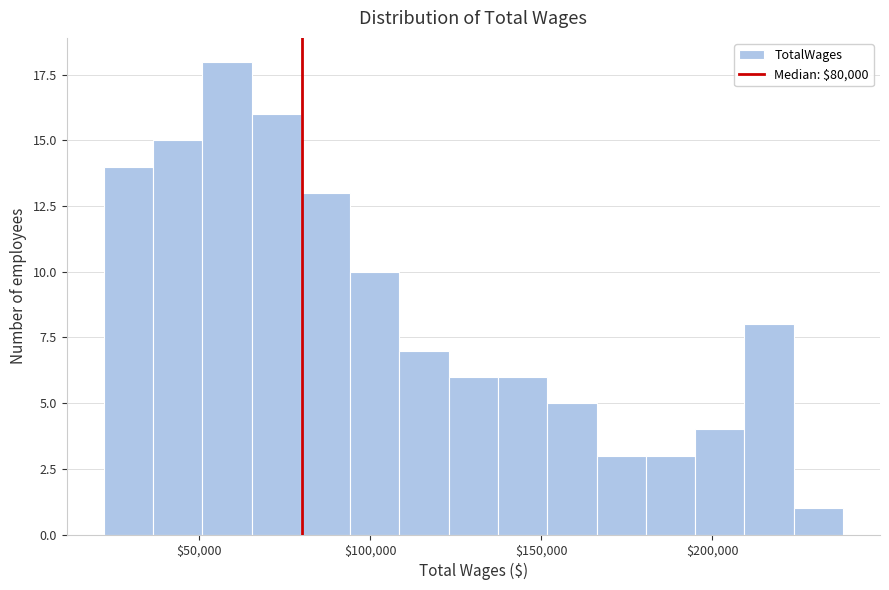

Around what value on the x-axis is the tallest bar? Give the approximate position of its centre, as read against the axis.

60000